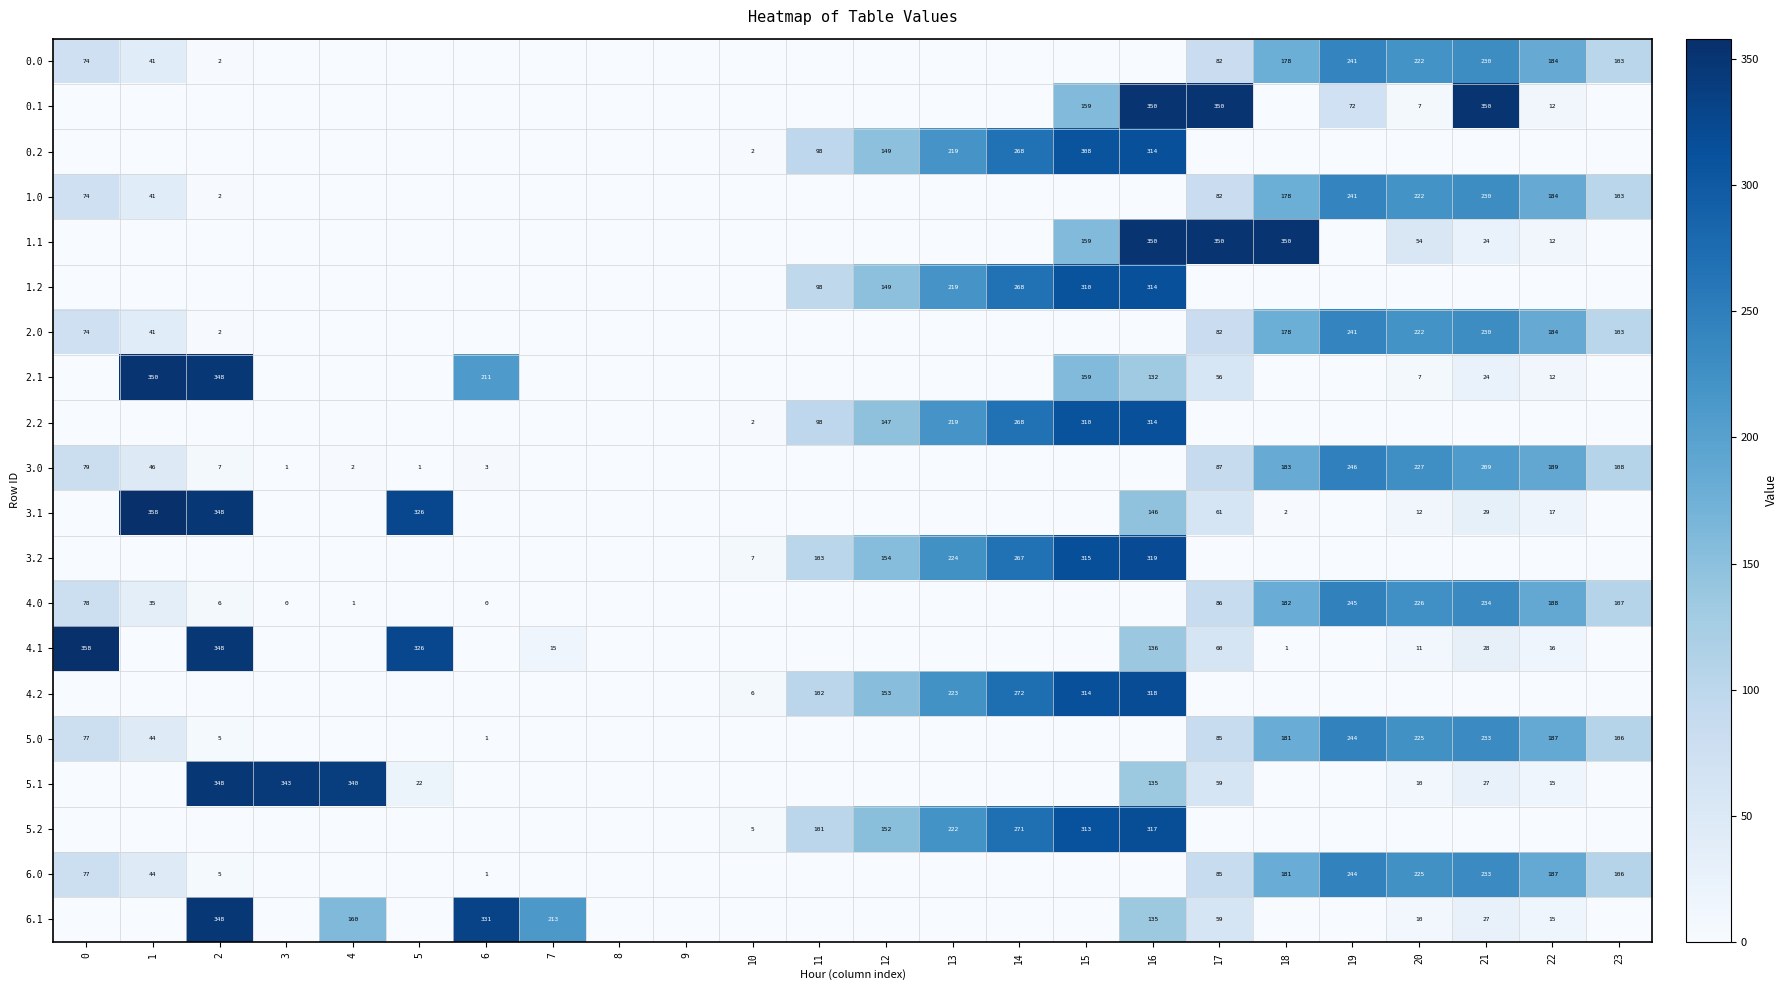

What is the difference between the second highest and second lowest values in the 4.0 series?

234.4